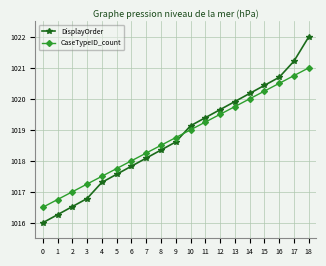

Which category has the highest value across all series?

18